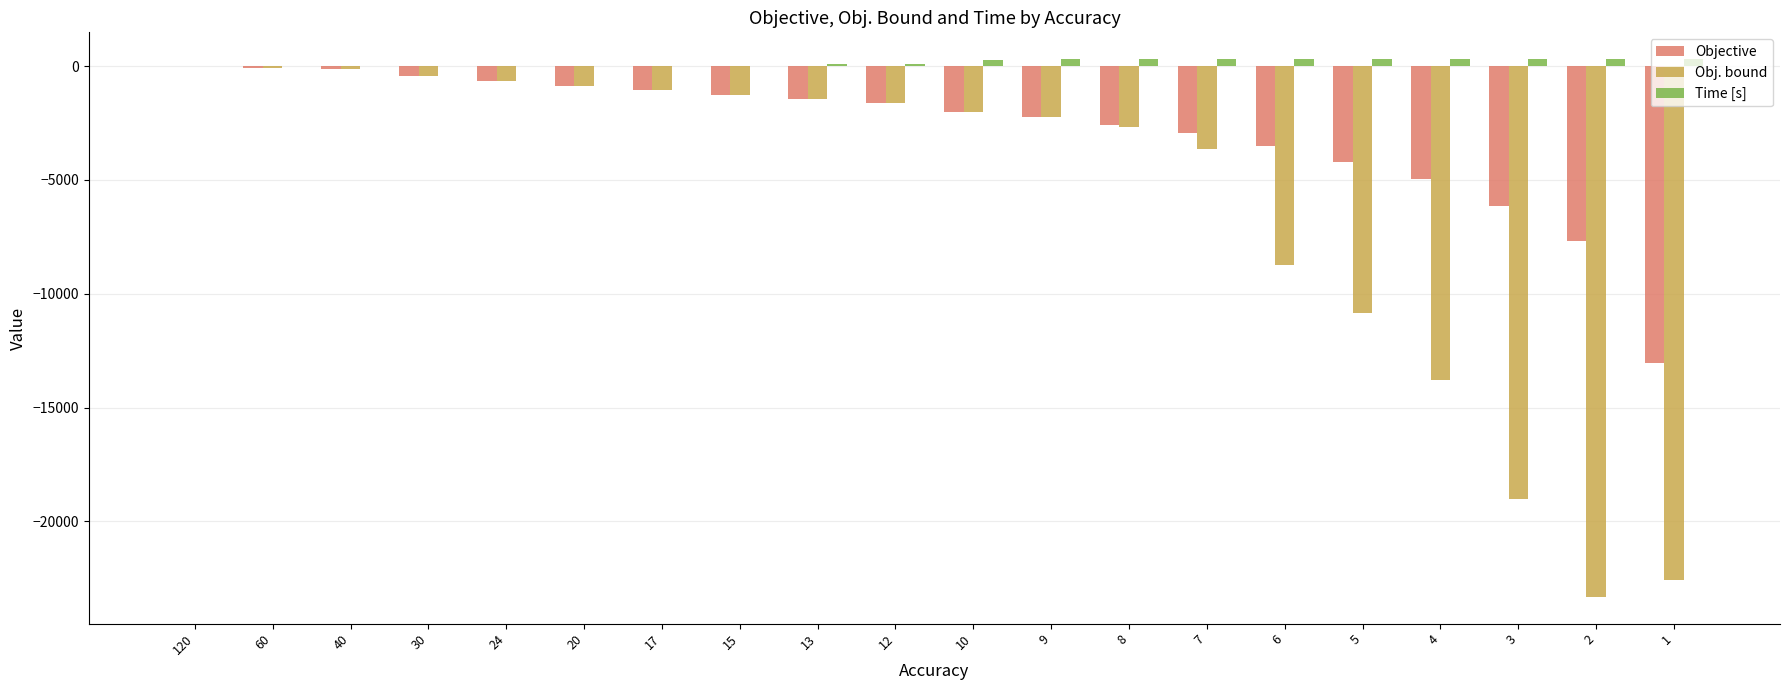

What is the difference between the Obj. bound values at 2 and 7?

19683.2